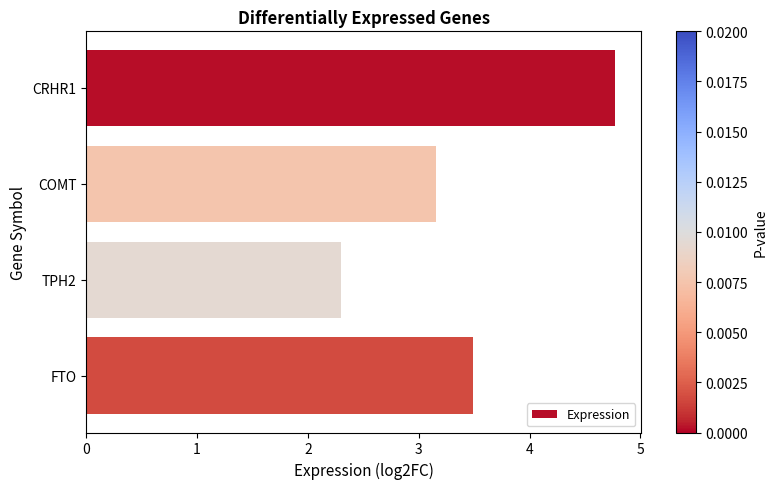

Are the bars grouped side by side (vs. stacked)?

No